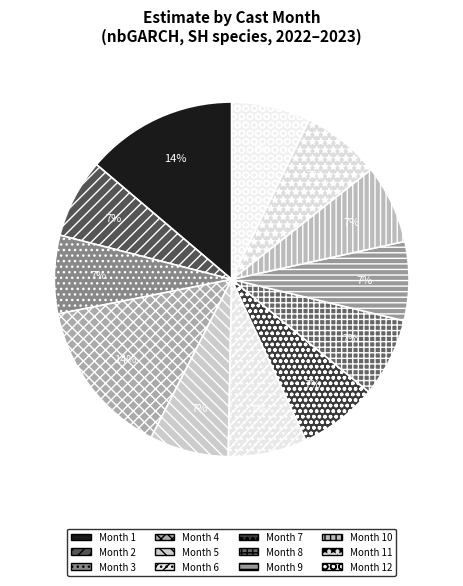

Count the number of slices in the pie.

12